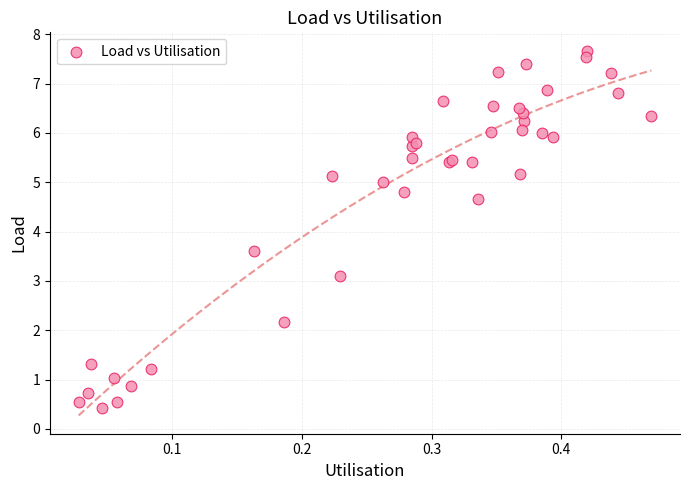

What Y value in the scatter plot is closest to 4?

3.6